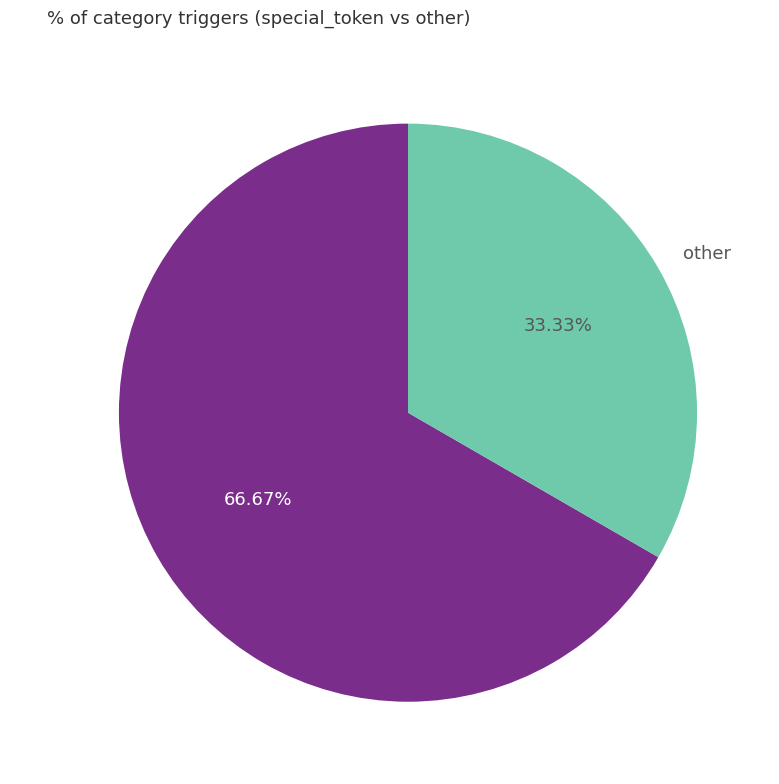

Which category has the biggest portion of the pie?

special_token